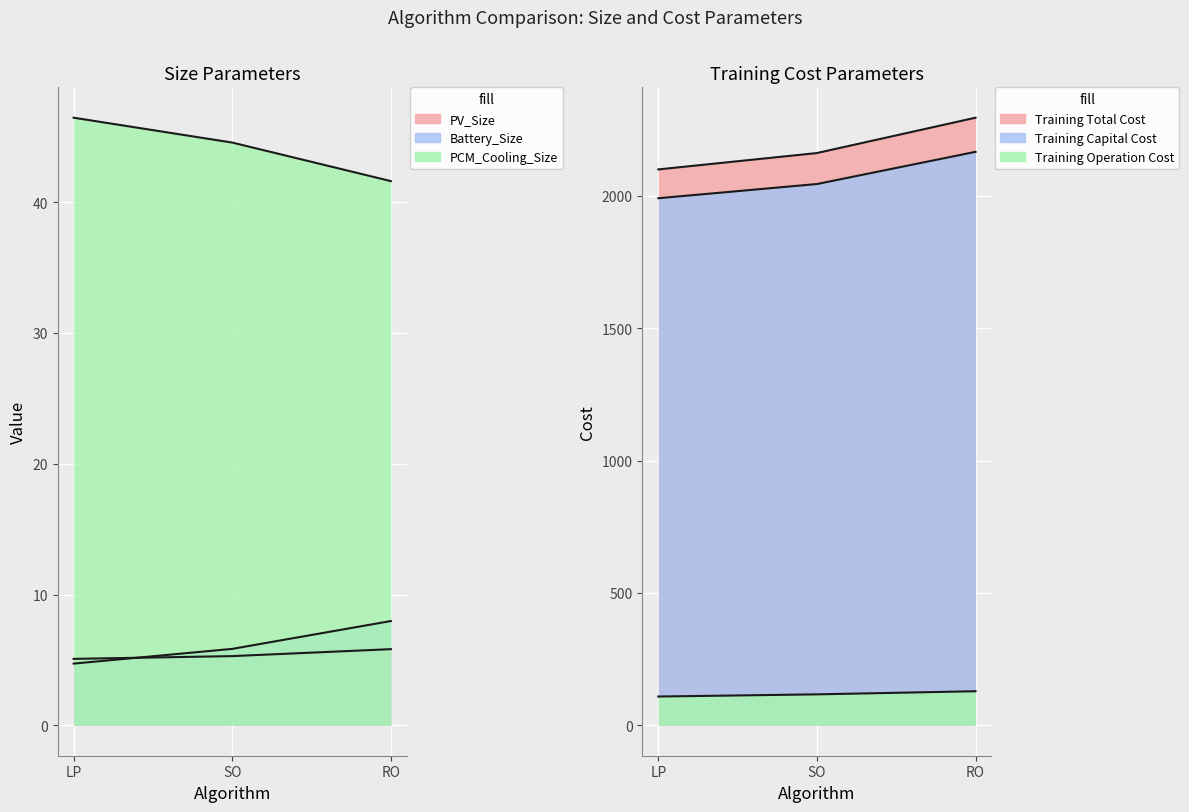

What is the label of the 1st point from the left?

LP